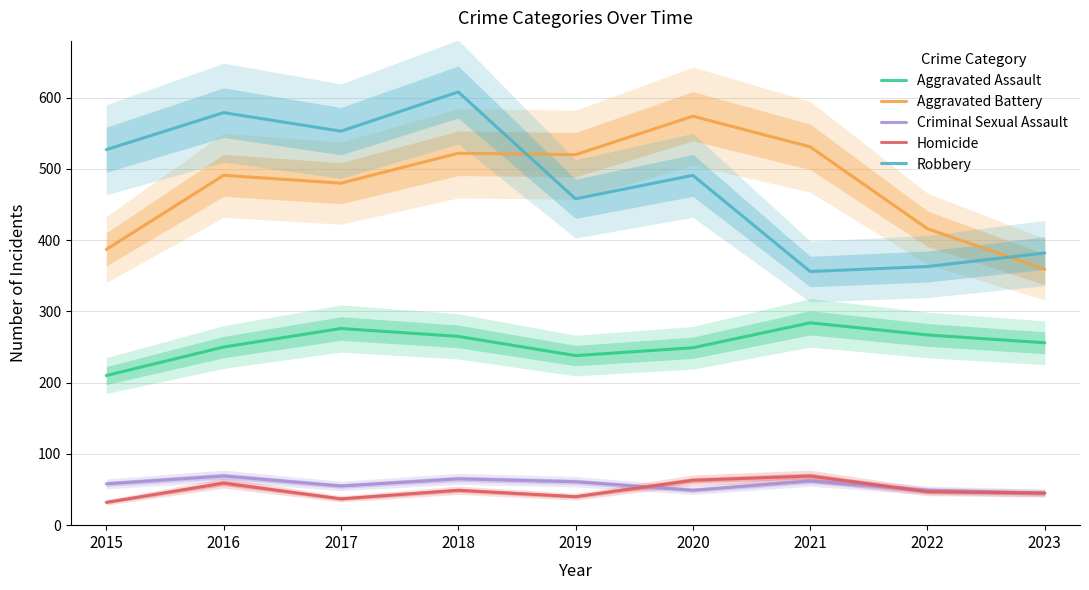

True or false: Homicide and Robbery intersect in this chart.

False